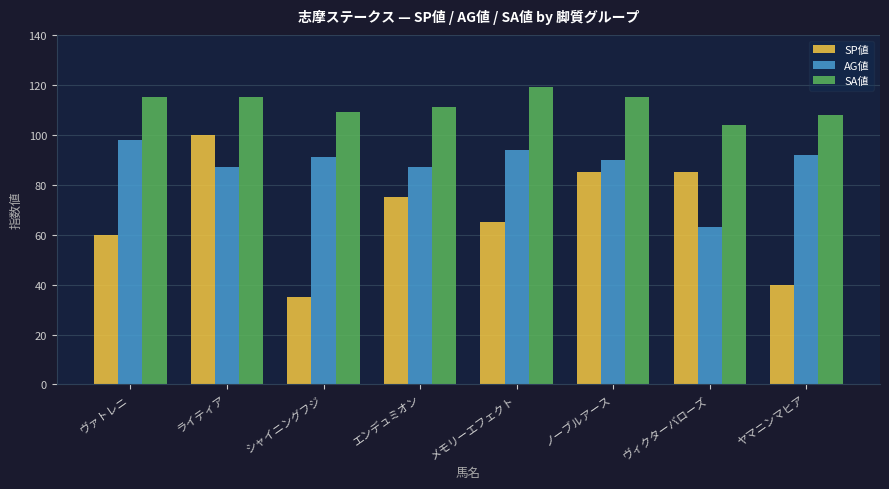

How many data points in SA値 are less than 115?

4